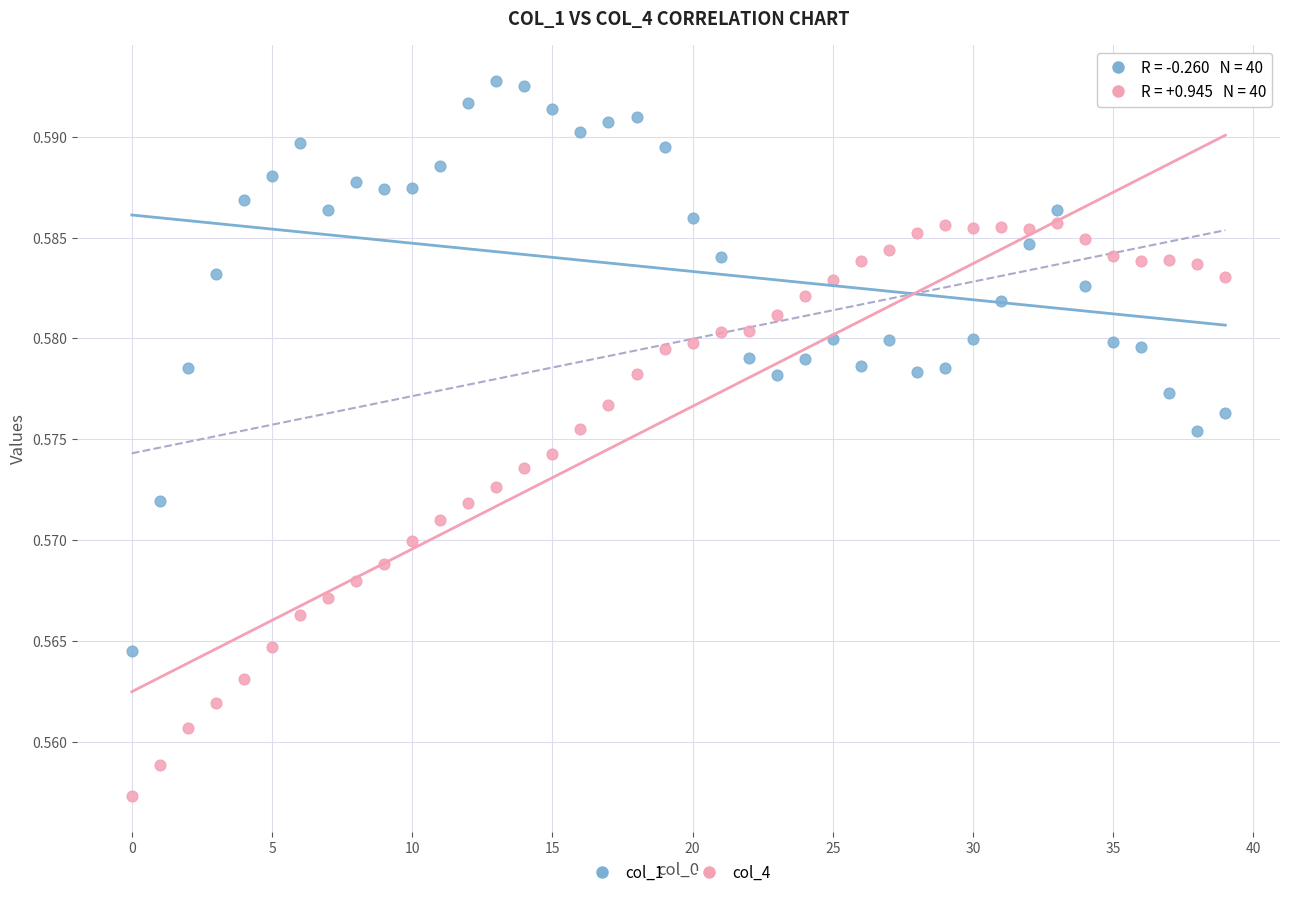

Which series has the widest spread of Y values?

col_4